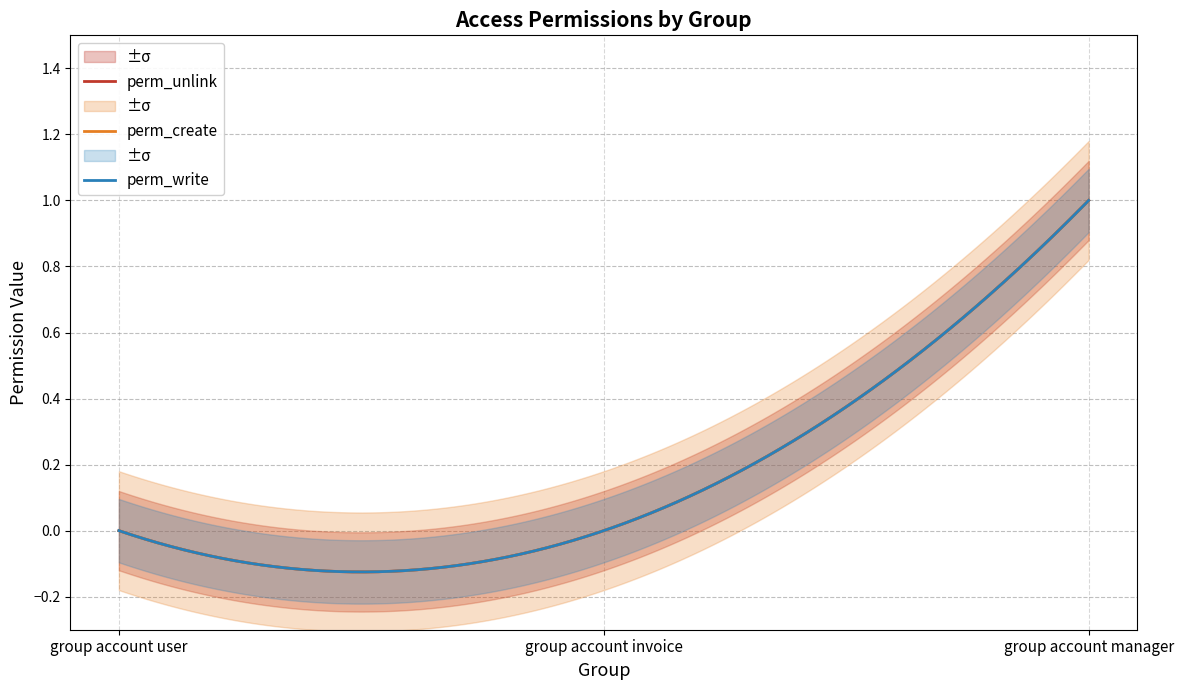

How many perm_create values are between 0 and 1?

3